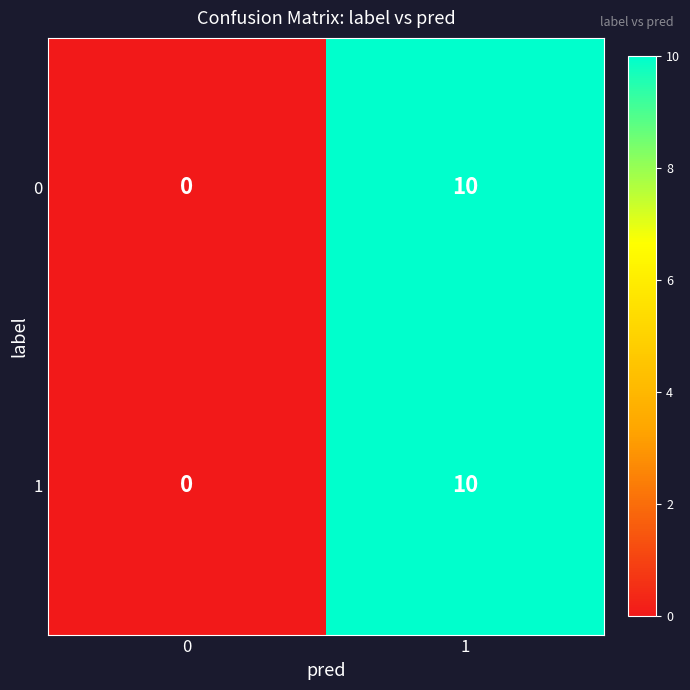

Which label corresponds to the largest value in the chart?

1